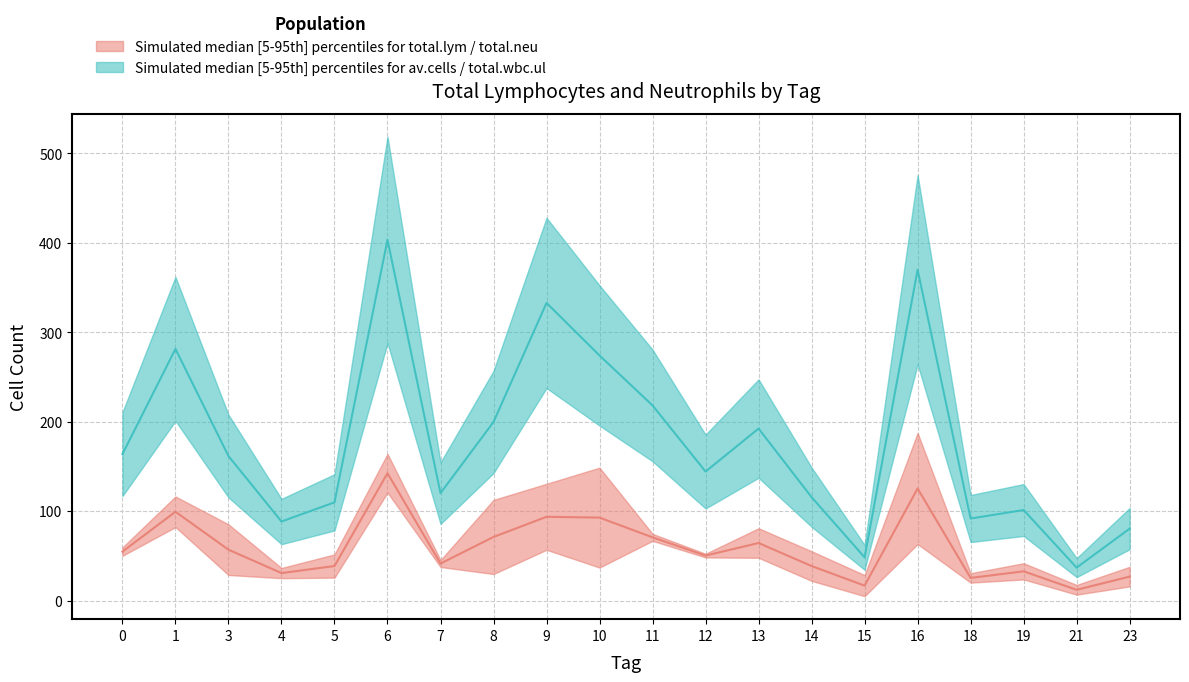

How many values in the total.wbc.ul series exceed 55?

10